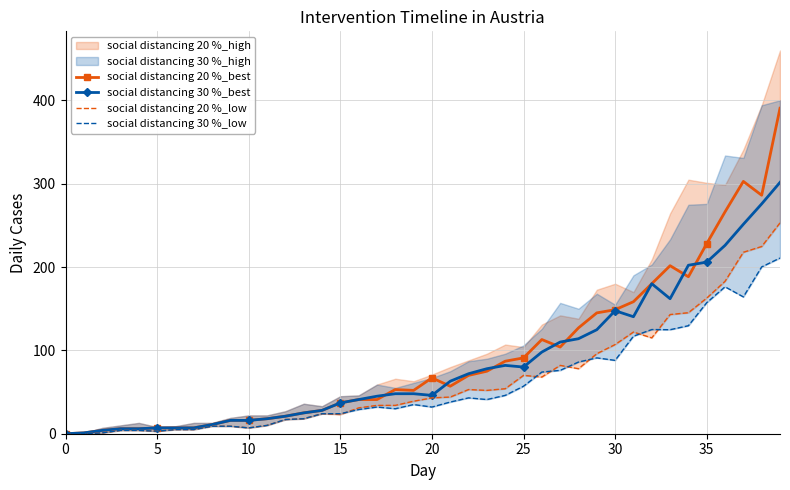

True or false: social distancing 20 %_best and social distancing 30 %_low cross at least once.

False